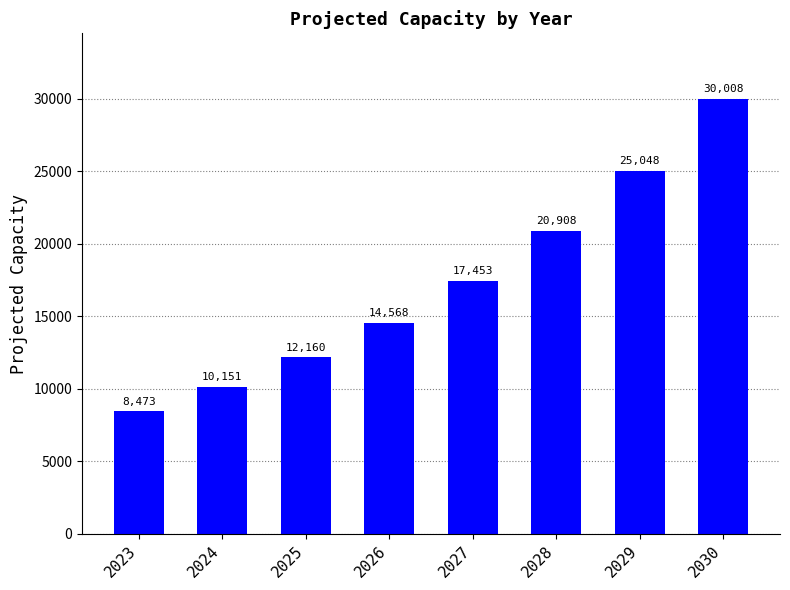

The value at 2025 is 17753.3. True or false?

False